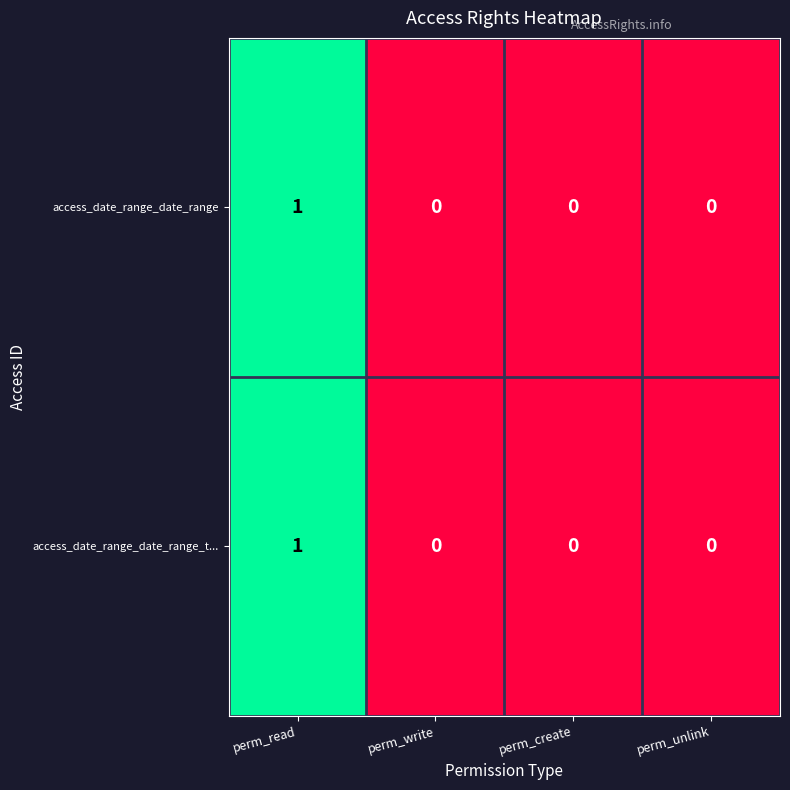

True or false: access_date_range_date_range has a value of 0 at perm_unlink.

True